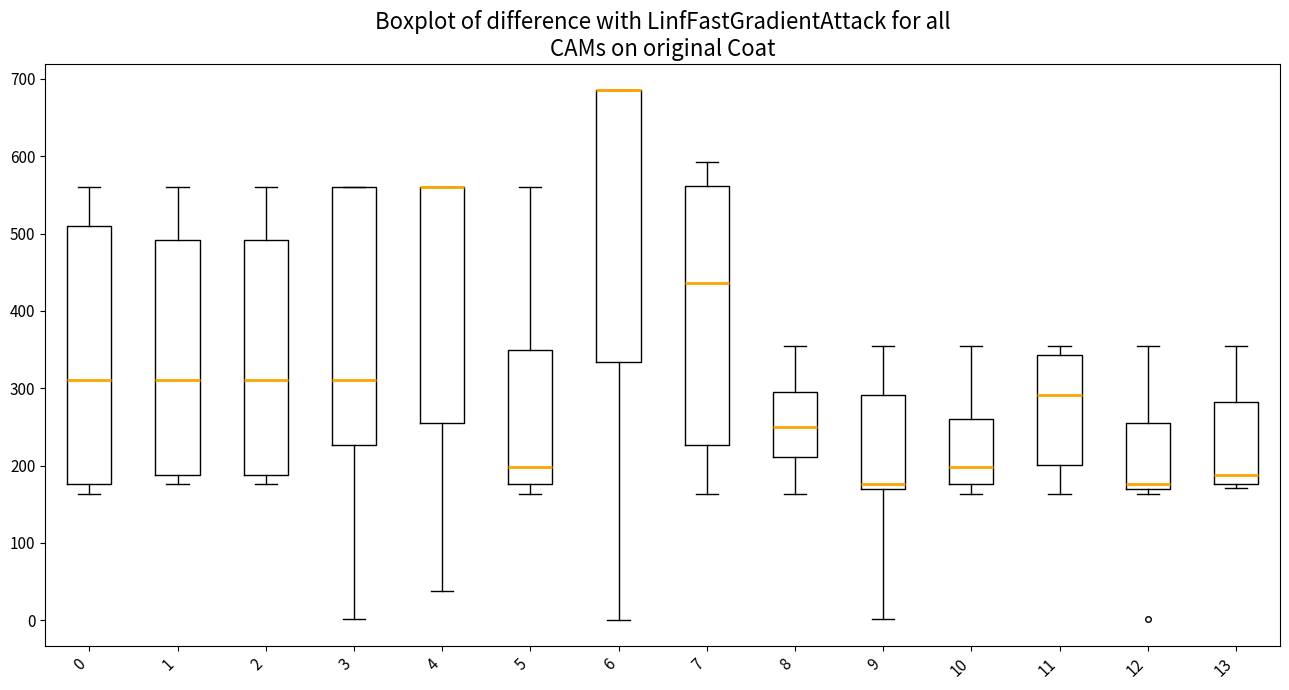

Reading left to right, read every box against the y-axis: the position of its median line, the range the box covers, and the ends of its whiskers. The values are not printed on the chart, so give them approximately, as read against the axis.

0: median 310, box 180 to 510, whiskers 160 to 560
1: median 310, box 190 to 490, whiskers 180 to 560
2: median 310, box 190 to 490, whiskers 180 to 560
3: median 310, box 230 to 560, whiskers 0 to 560
4: median 560 (drawn on the box's upper edge), box 250 to 560, whiskers 40 to 560
5: median 200, box 180 to 350, whiskers 160 to 560
6: median 690 (drawn on the box's upper edge), box 330 to 690, whiskers 0 to 690
7: median 440, box 230 to 560, whiskers 160 to 590
8: median 250, box 210 to 300, whiskers 160 to 350
9: median 180, box 170 to 290, whiskers 0 to 350
10: median 200, box 180 to 260, whiskers 160 to 350
11: median 290, box 200 to 340, whiskers 160 to 350
12: median 180, box 170 to 250, whiskers 160 to 350
13: median 190, box 180 to 280, whiskers 170 to 350